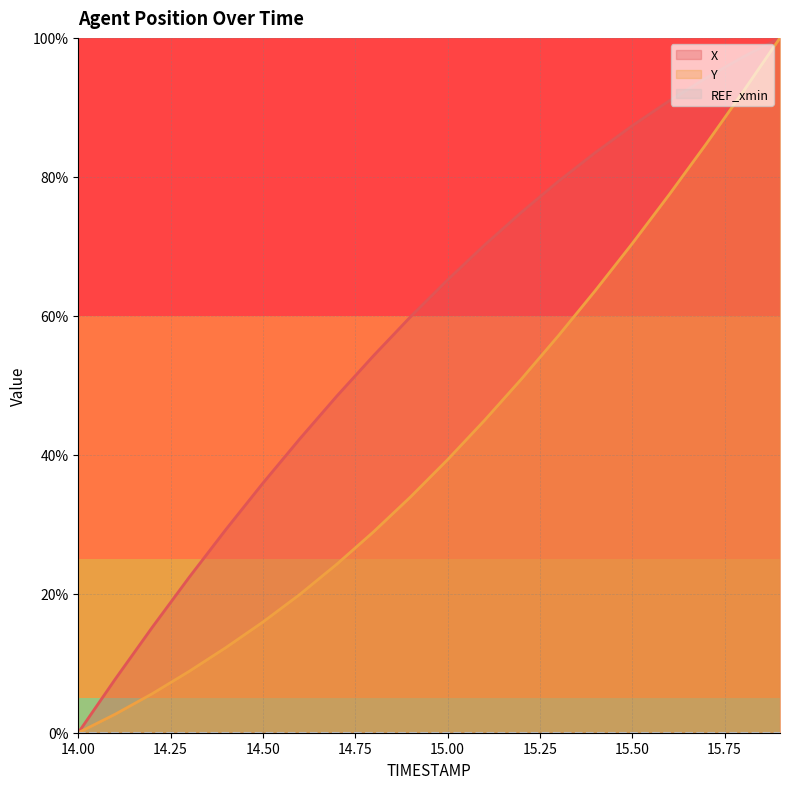

At how many categories does at least one series exceed 71?

8